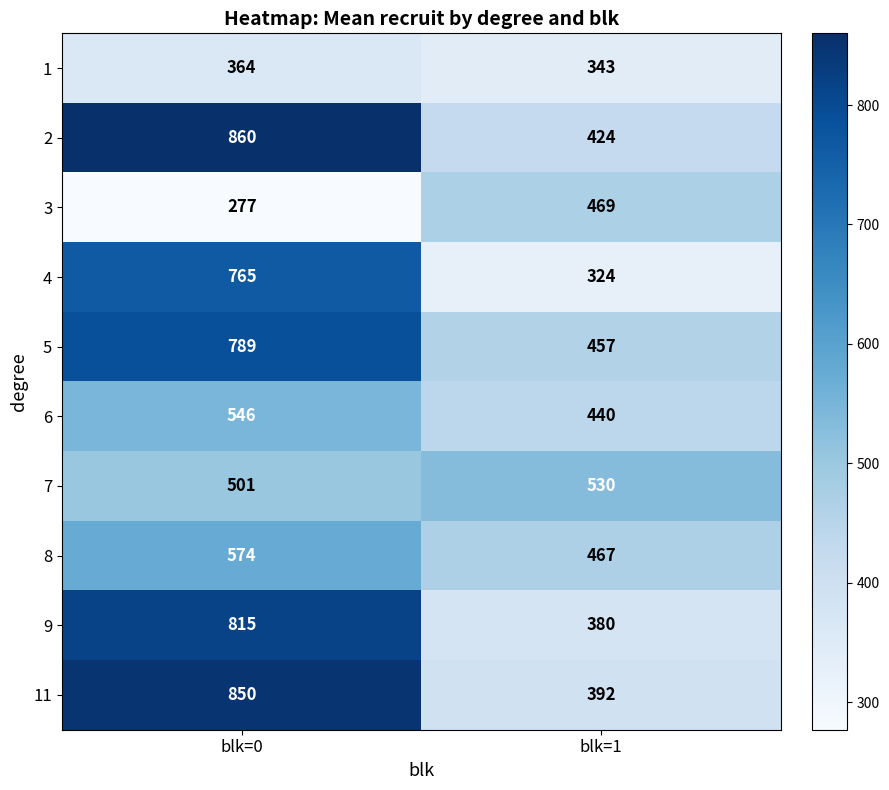

What is the total value across all series at blk=0?

6341